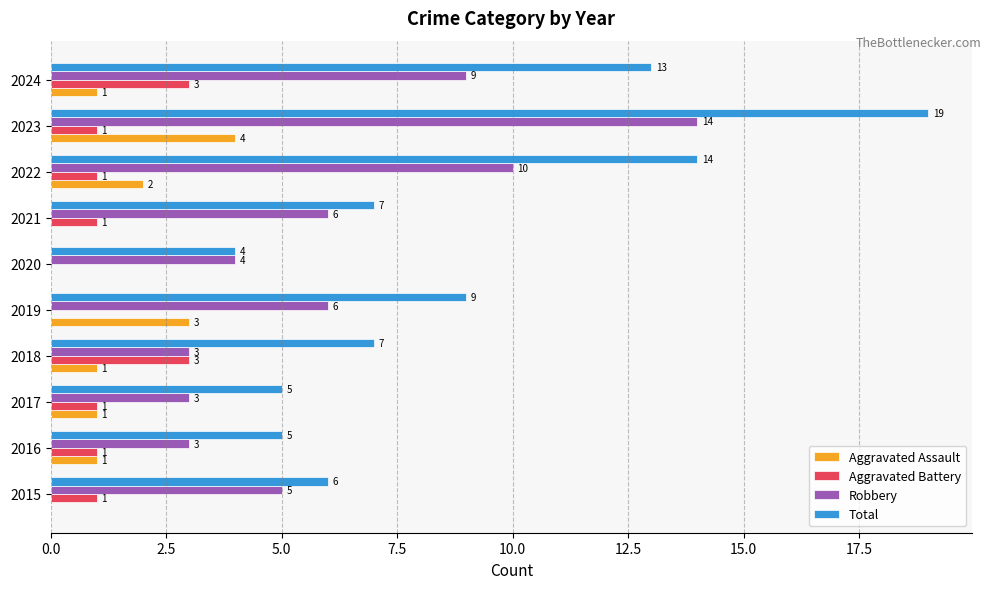

Between 2016 and 2023, which series saw the biggest shift?

Total